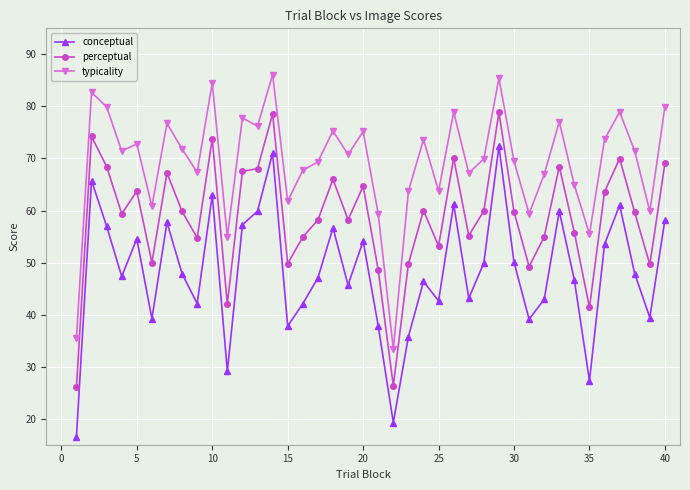

Which series has the largest total across all categories?

typicality